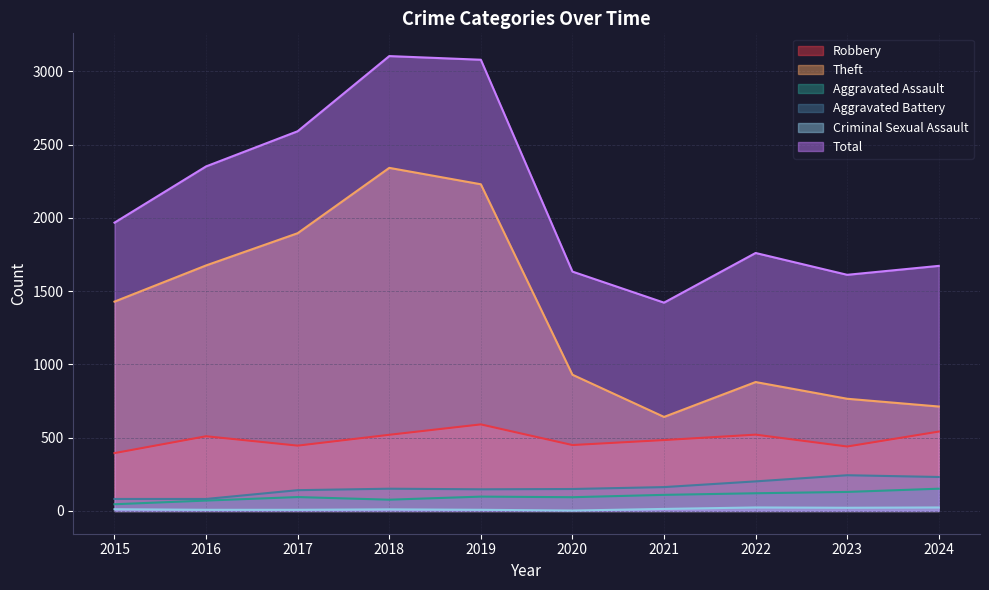

Where is the first local maximum for Criminal Sexual Assault?

2018